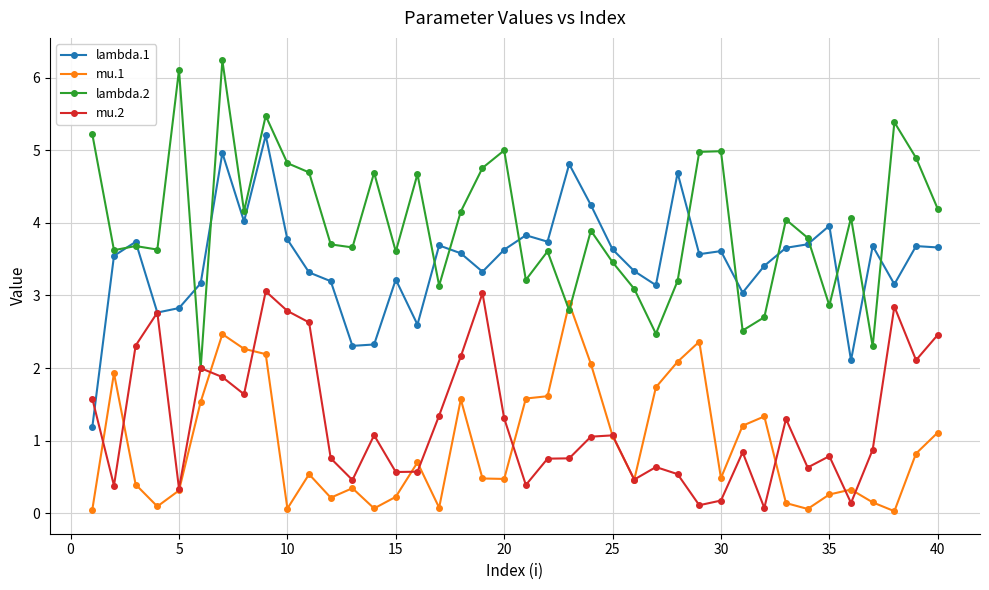

What is the lowest value of the mu.2 series?

0.1